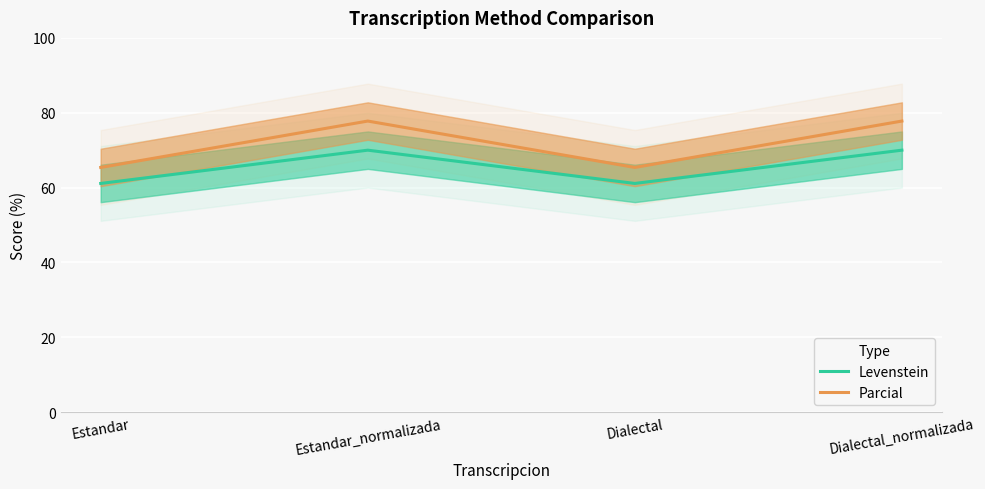

True or false: Parcial has more than 0 points higher than both neighbors.

True